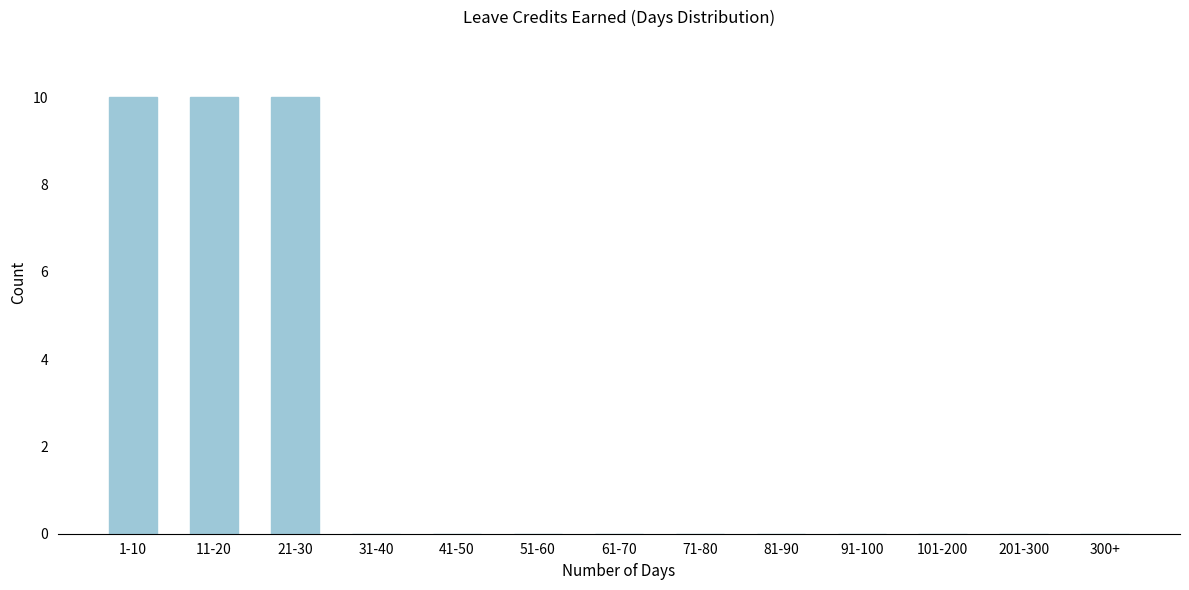

Reading left to right, what are all the values shown in this chart?

1-10=10	11-20=10	21-30=10	31-40=0	41-50=0	51-60=0	61-70=0	71-80=0	81-90=0	91-100=0	101-200=0	201-300=0	300+=0